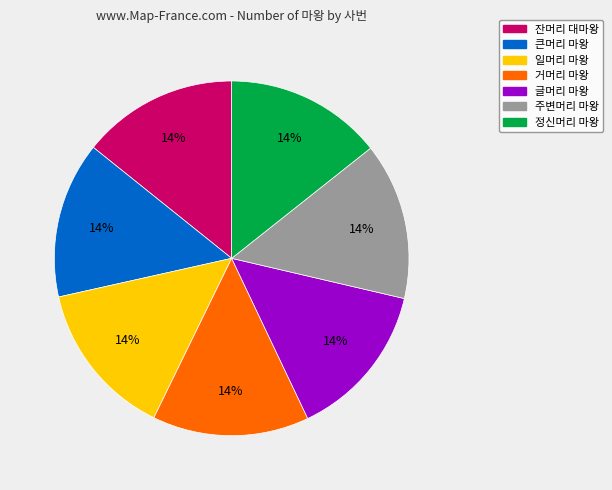

What is the ratio of the value at 주변머리 마왕 to the value at 큰머리 마왕?

1.0